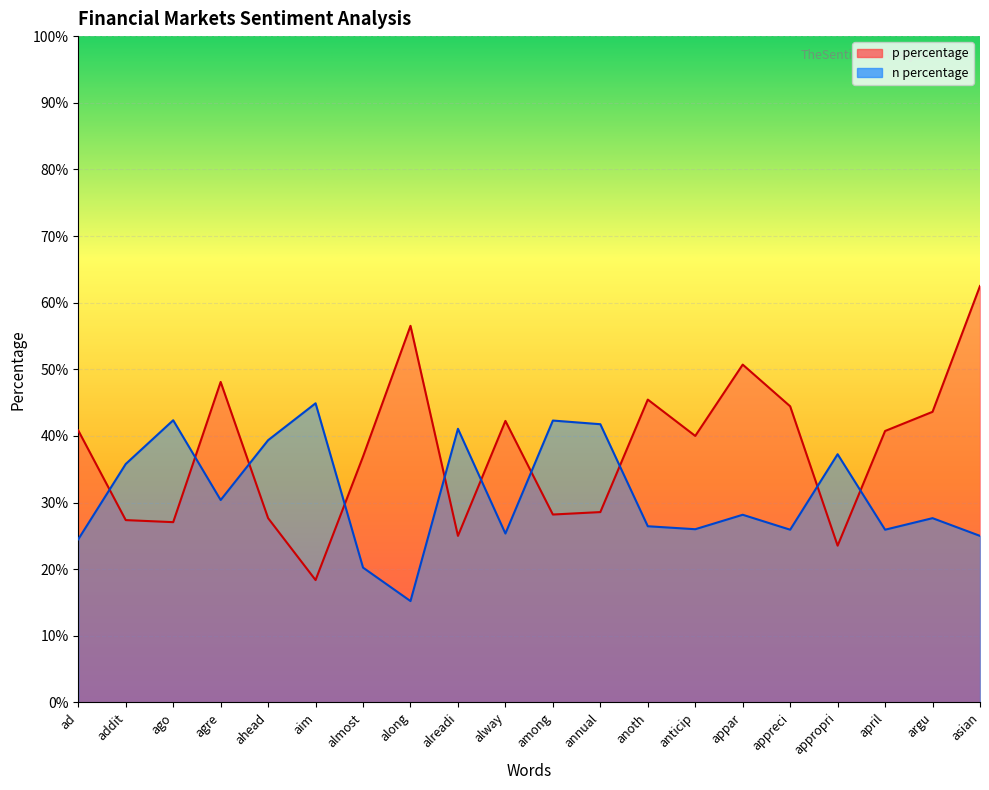

Is it true that p percentage equals 0.2 at alreadi?

True